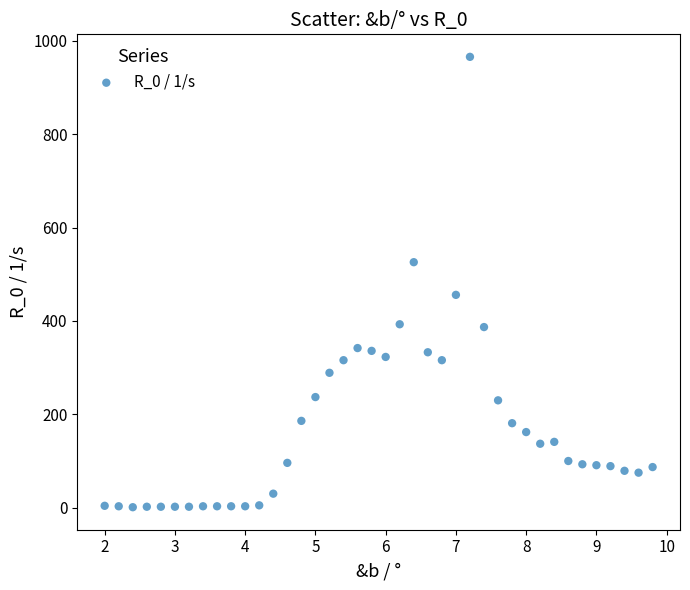

What Y value in the scatter plot is closest to 483?

456